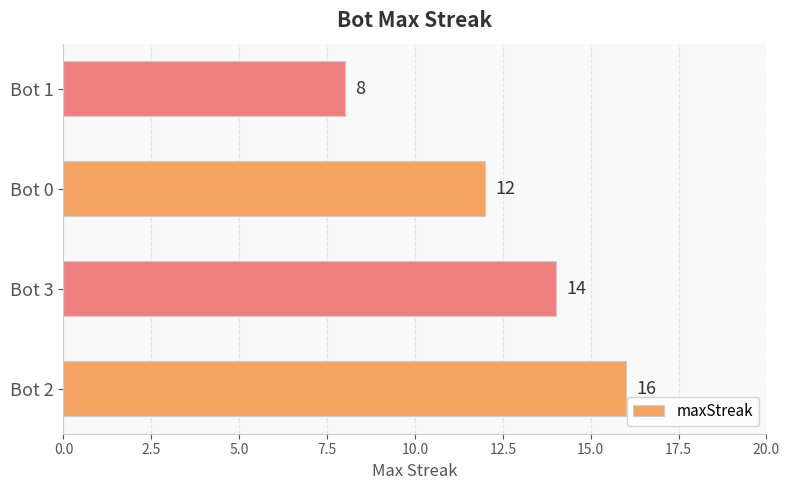

Which has a higher value, Bot 1 or Bot 2?

Bot 2